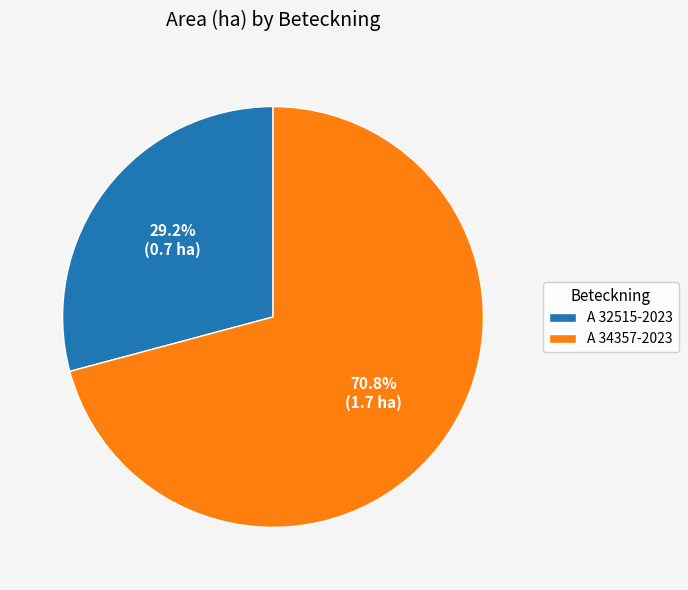

Which has a higher value, A 34357-2023 or A 32515-2023?

A 34357-2023